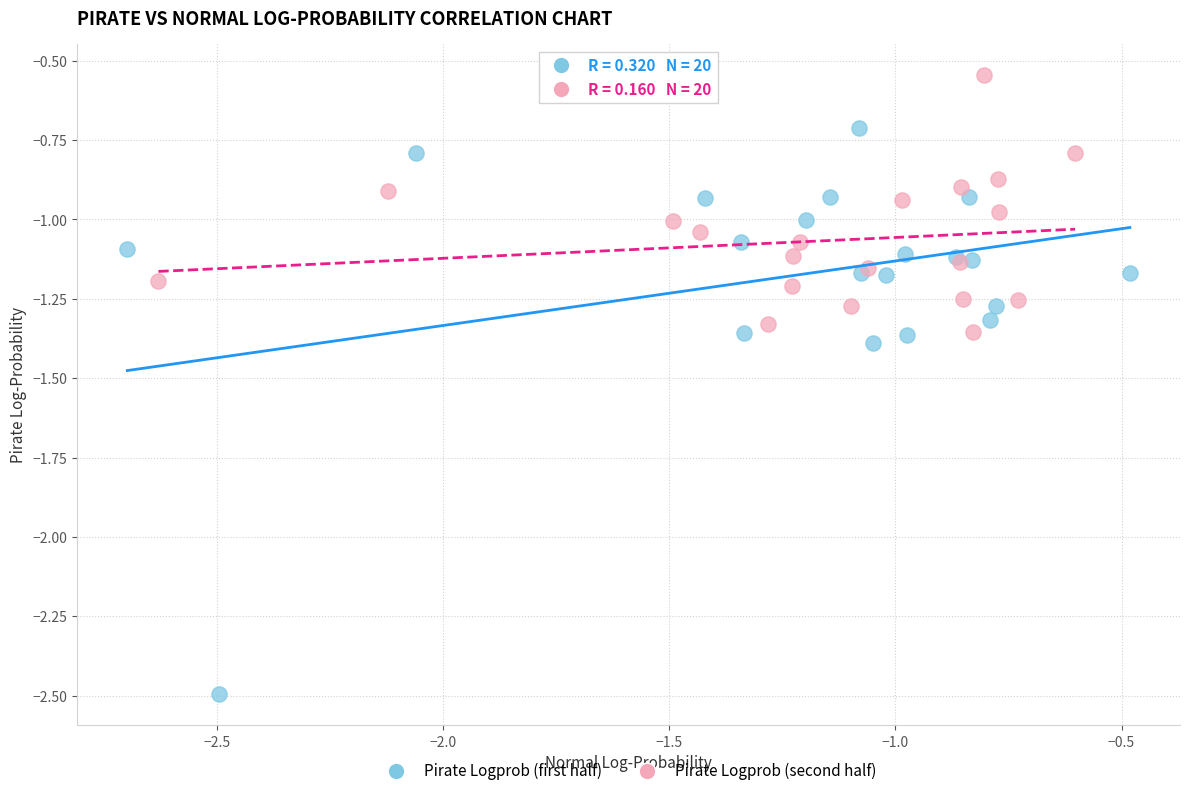

Which series contains the lowest Y value?

Pirate Logprob (first half)